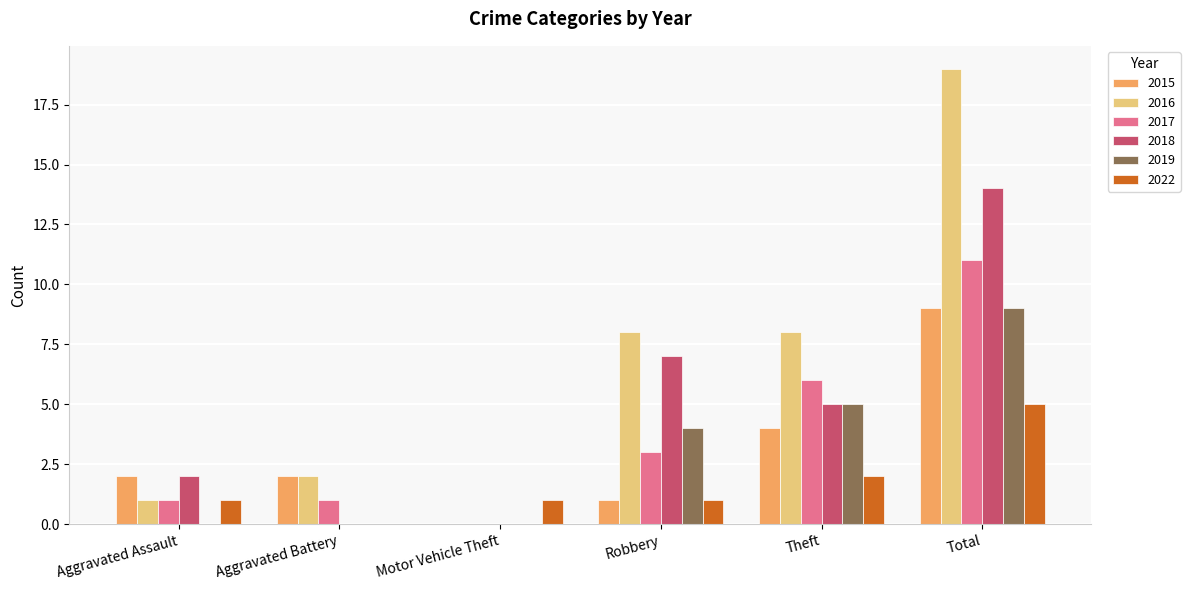

Is the value of 2015 at Robbery greater than the value of 2017 at Motor Vehicle Theft?

Yes